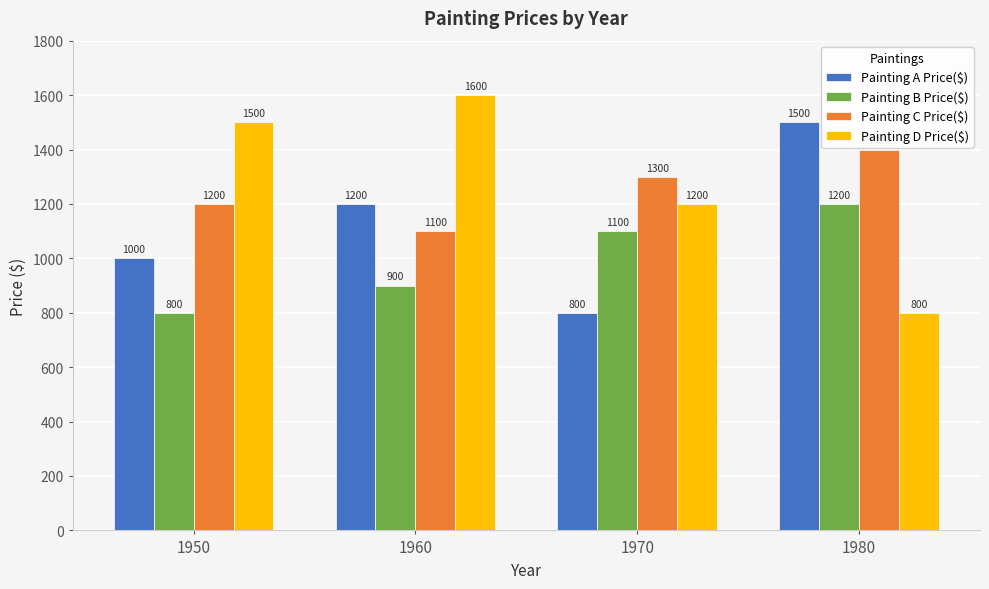

How many bars are there in each group?

4